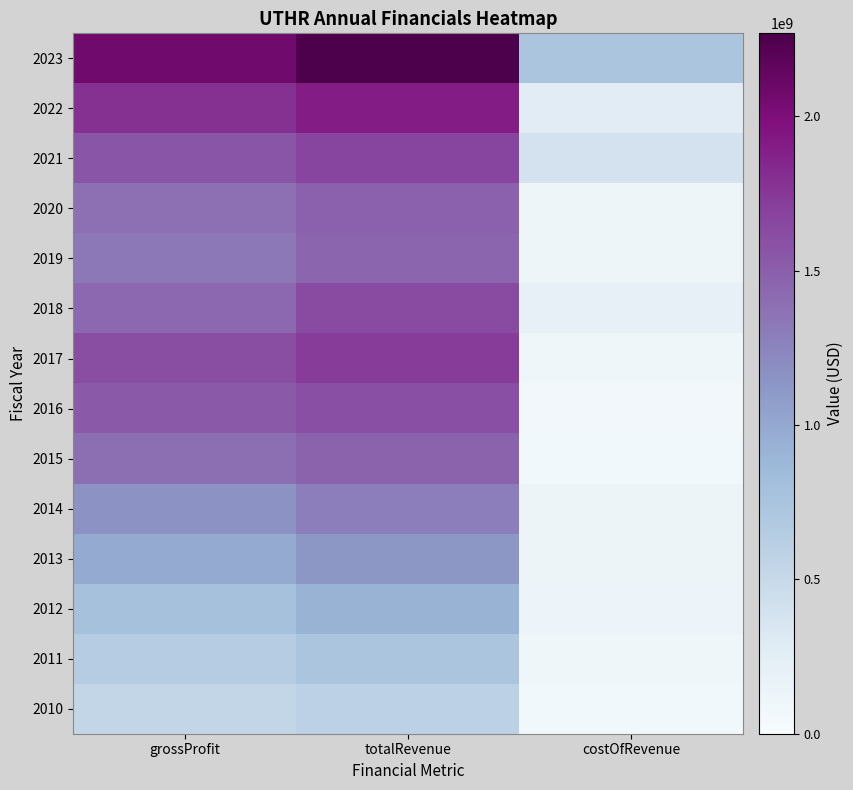

Reading left to right, what are all the values shown in this chart?

2023: grossProfit=2070000000	totalRevenue=2268200000	costOfRevenue=736700000
2022: grossProfit=1784700000	totalRevenue=1903900000	costOfRevenue=274500000
2021: grossProfit=1563000000	totalRevenue=1666900000	costOfRevenue=397300000
2020: grossProfit=1375200000	totalRevenue=1483300000	costOfRevenue=108100000
2019: grossProfit=1331200000	totalRevenue=1448800000	costOfRevenue=117600000
2018: grossProfit=1429100000	totalRevenue=1627800000	costOfRevenue=198700000
2017: grossProfit=1619600000	totalRevenue=1725300000	costOfRevenue=105700000
2016: grossProfit=1526100000	totalRevenue=1598800000	costOfRevenue=72700000
2015: grossProfit=1396800000	totalRevenue=1465800000	costOfRevenue=69000000
2014: grossProfit=1153650000	totalRevenue=1288500000	costOfRevenue=134850000
2013: grossProfit=975817000	totalRevenue=1116984000	costOfRevenue=141167000
2012: grossProfit=786826000	totalRevenue=916076000	costOfRevenue=129250000
2011: grossProfit=652190000	totalRevenue=743183000	costOfRevenue=90993000
2010: grossProfit=524028000	totalRevenue=592899000	costOfRevenue=68871000